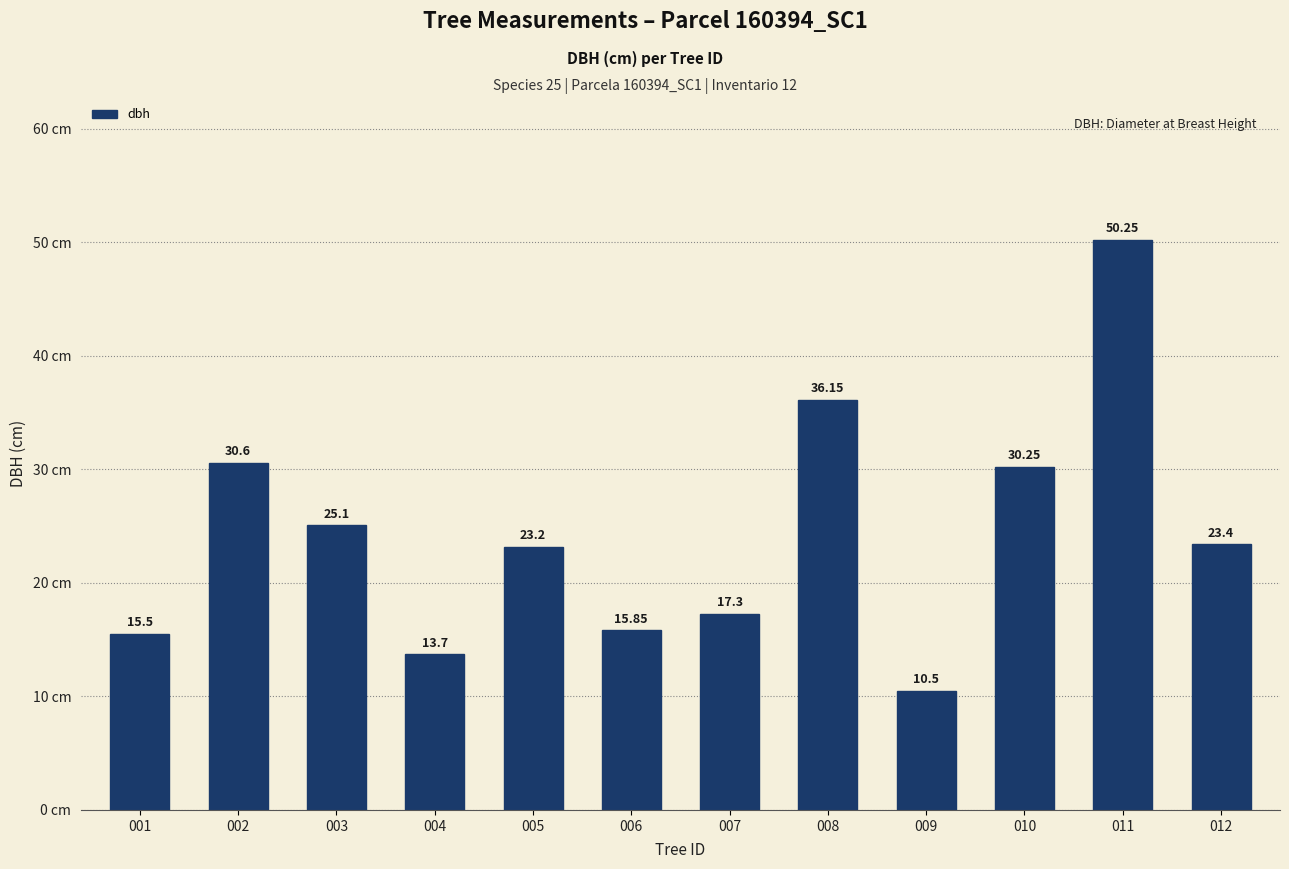

Approximately how many times larger is the value at 007 compared to 004?

1.3